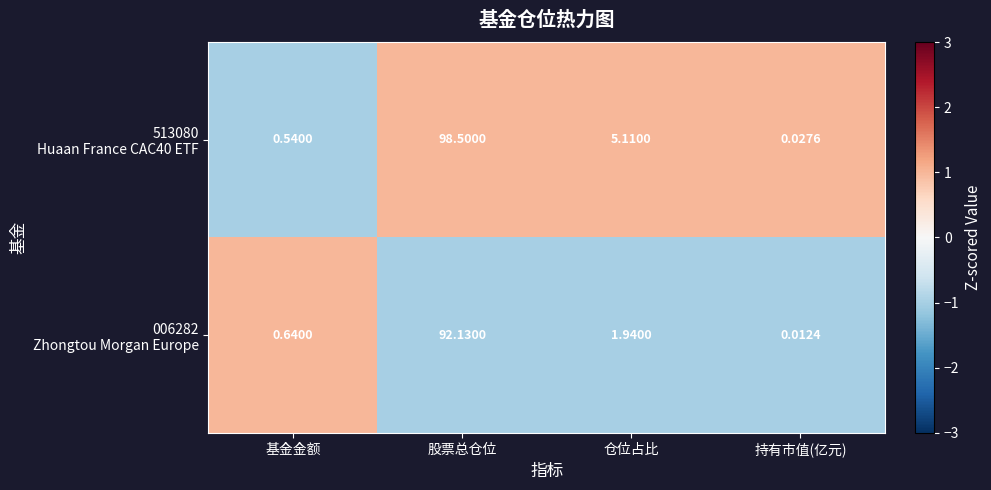

Which label corresponds to the largest value in the chart?

股票总仓位